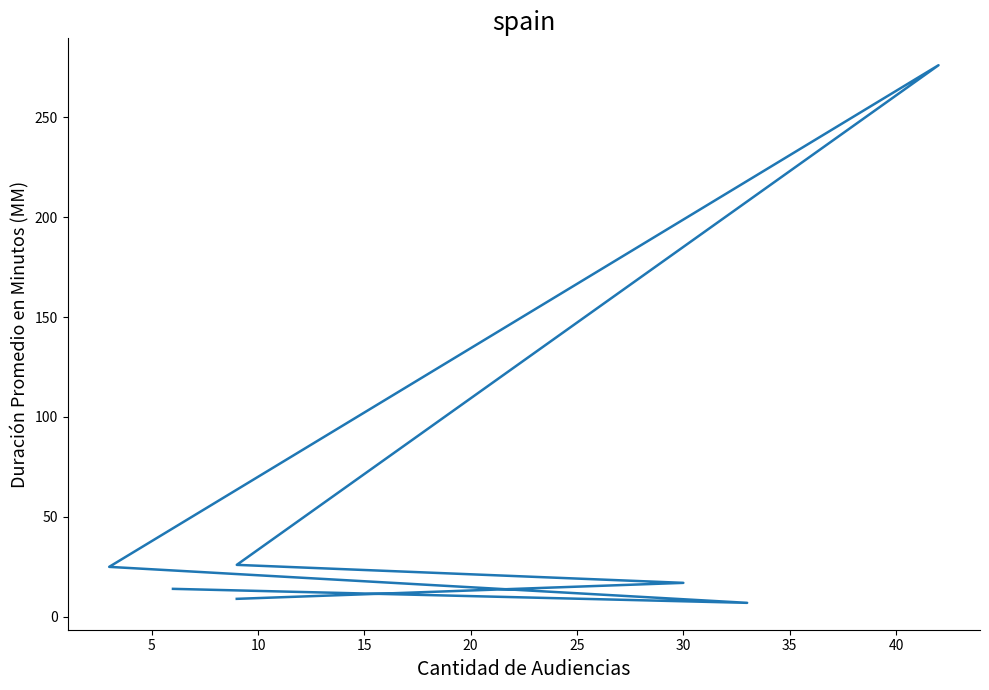

Where is the data nearest to the value 141?

10